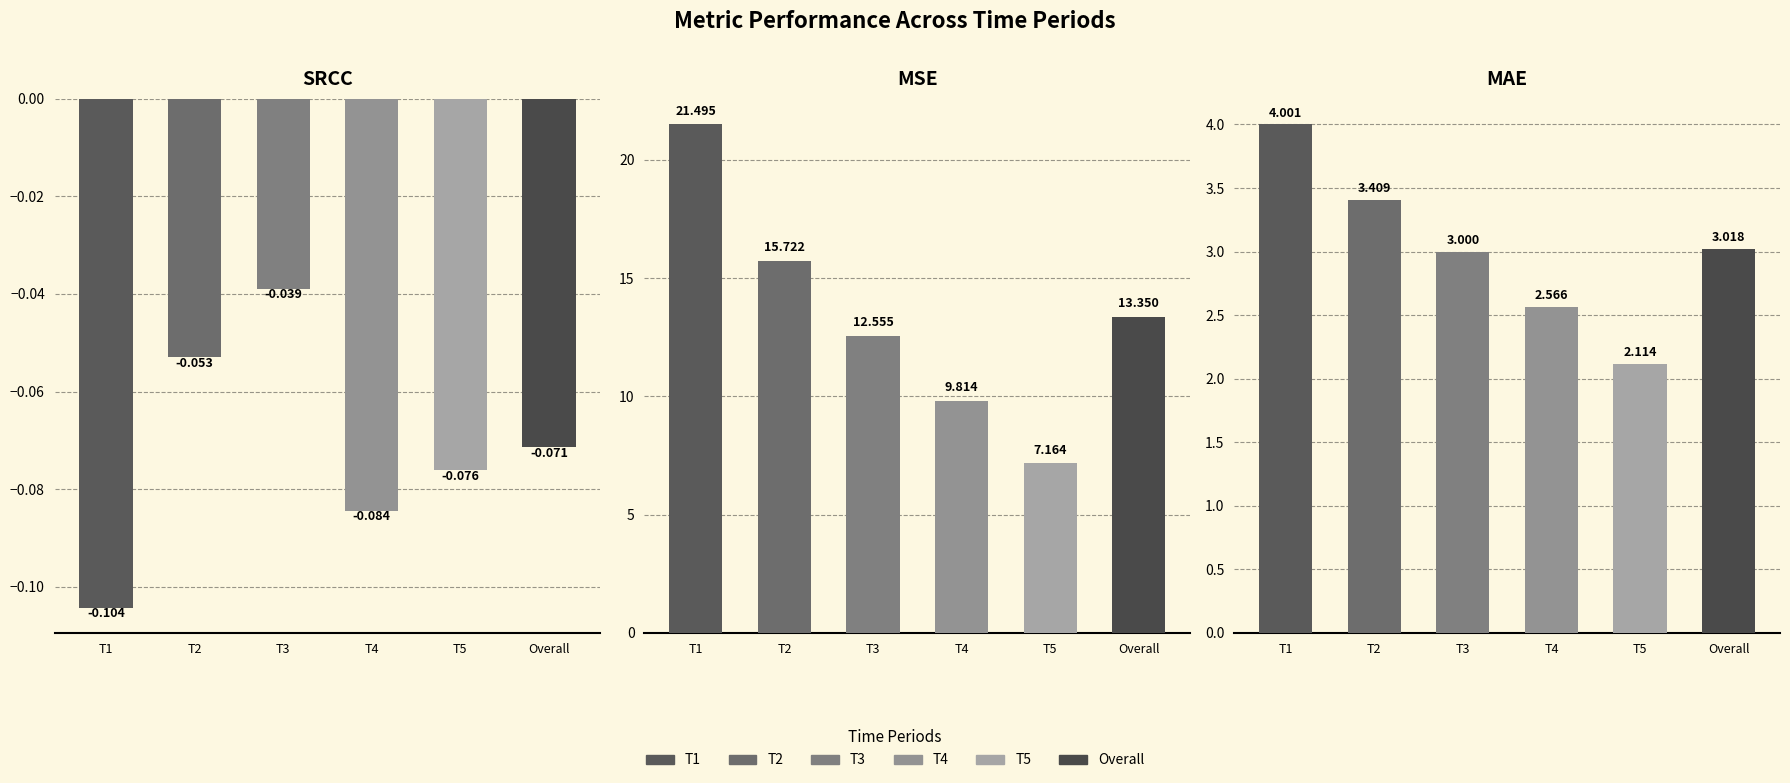

Rank the categories by T4 value from highest to lowest.

MSE, MAE, SRCC